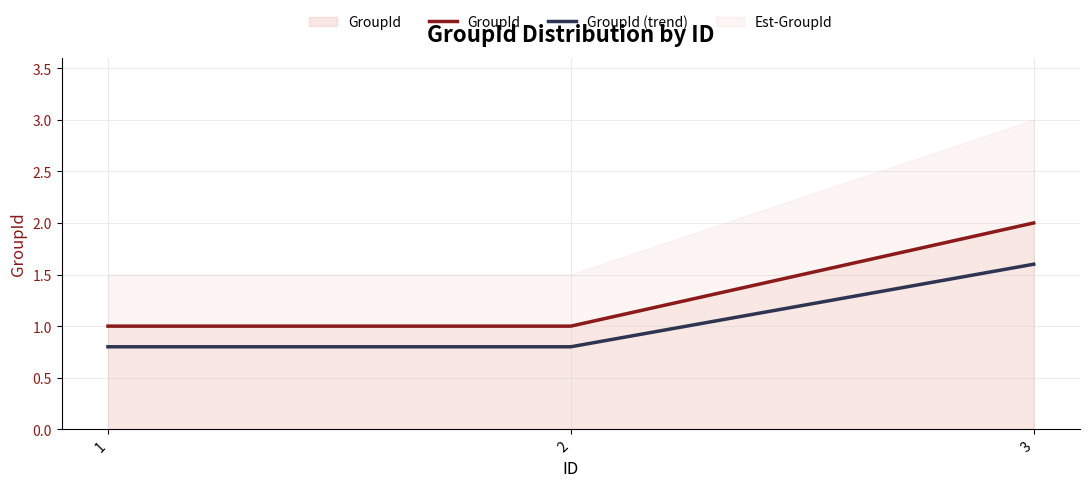

Rank the series by their average value, from highest to lowest.

GroupId, GroupId (trend)